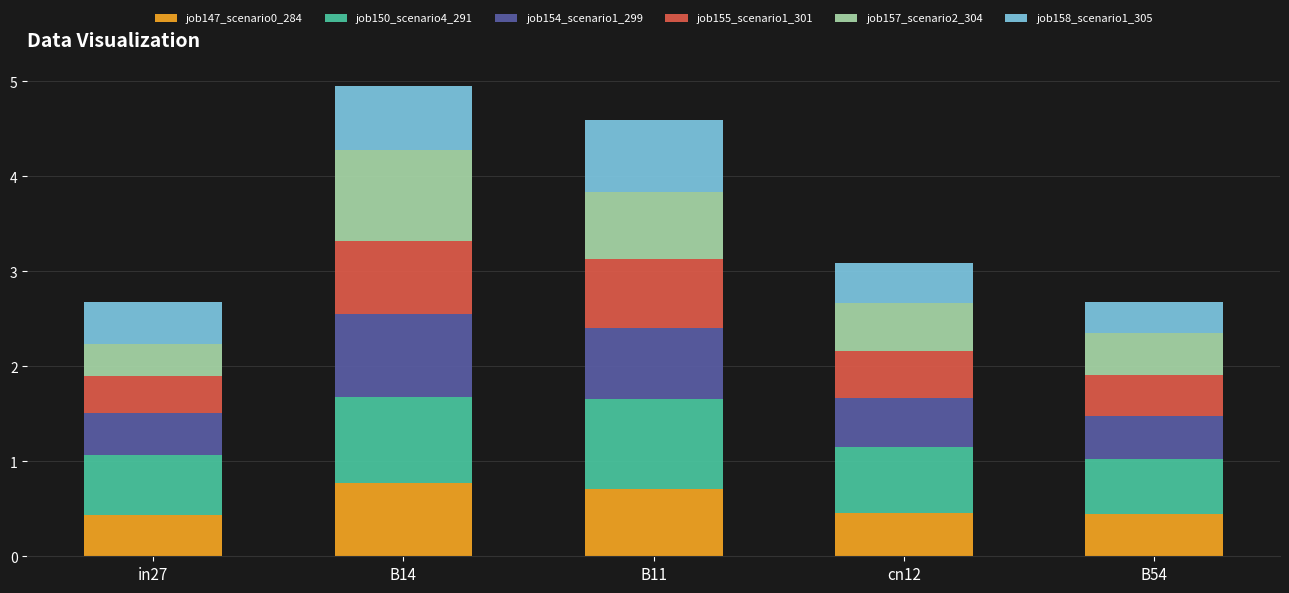

What is the lowest value of the job147_scenario0_284 series?

0.4